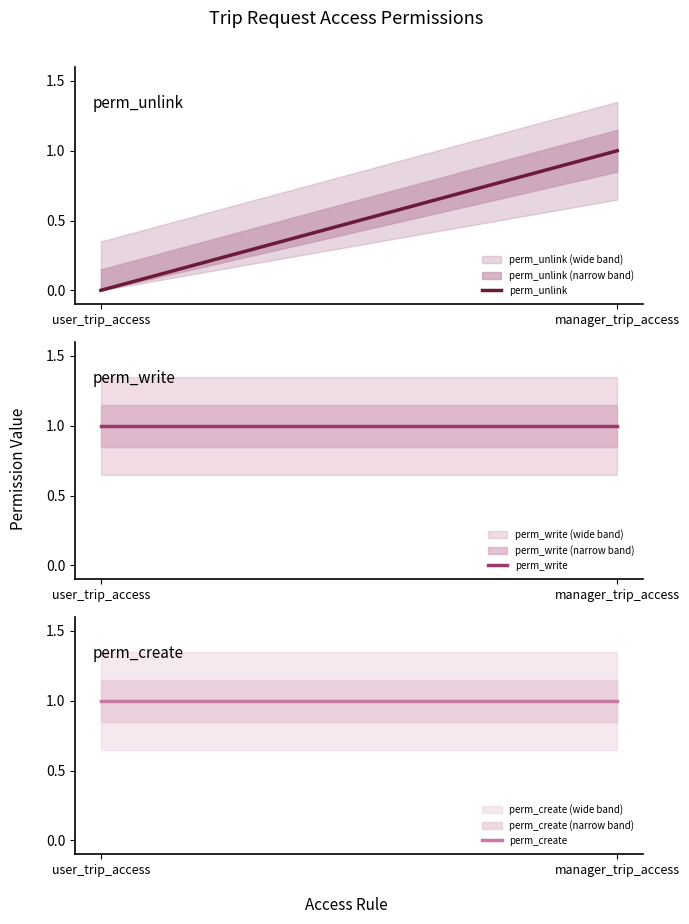

List the labels in order of perm_unlink value, largest first.

manager_trip_access, user_trip_access